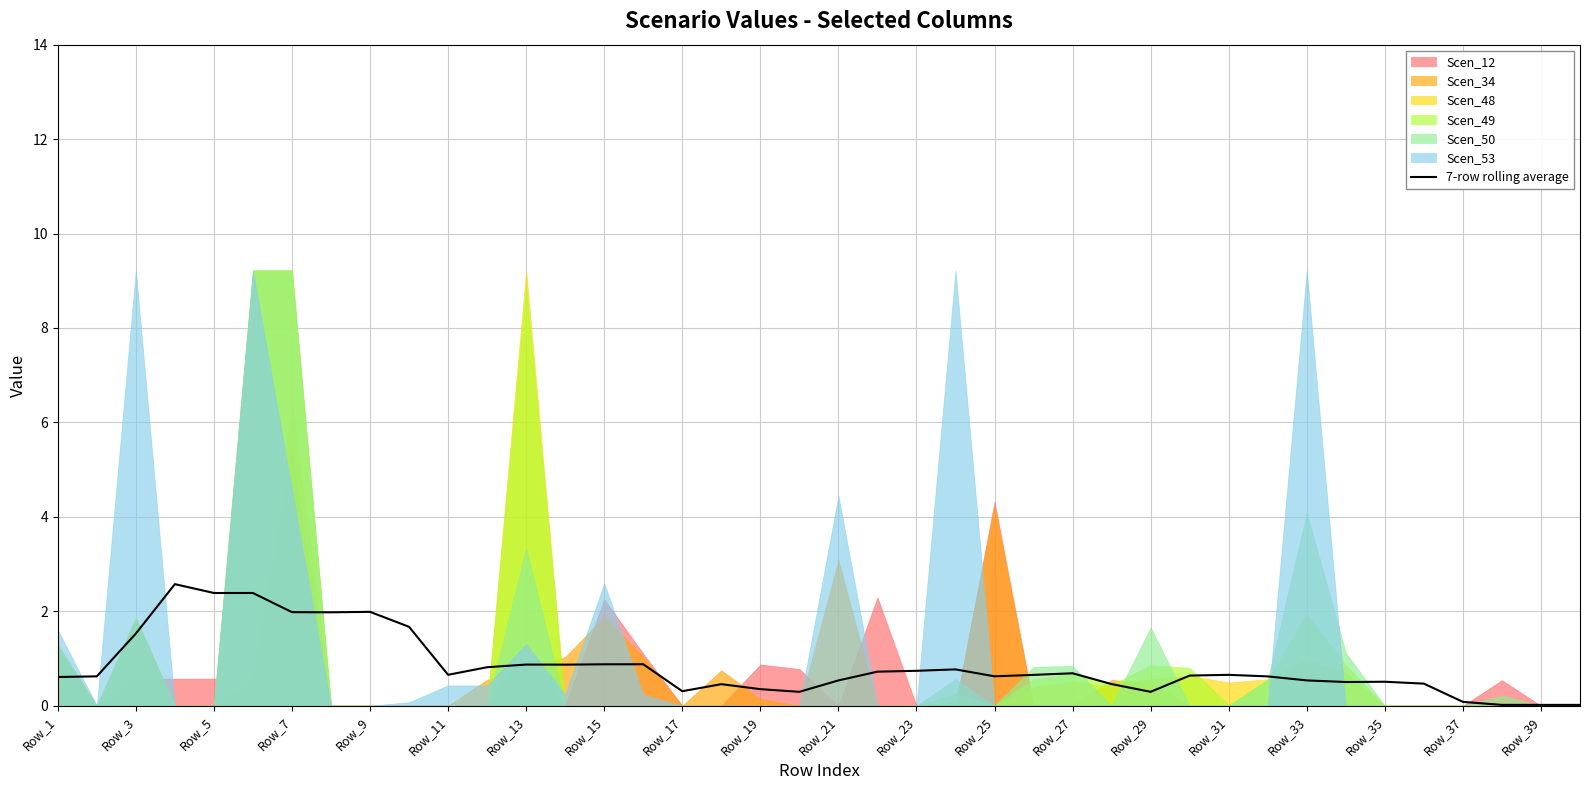

True or false: 7-row rolling average has a value of 0.6 at Row_1.

True